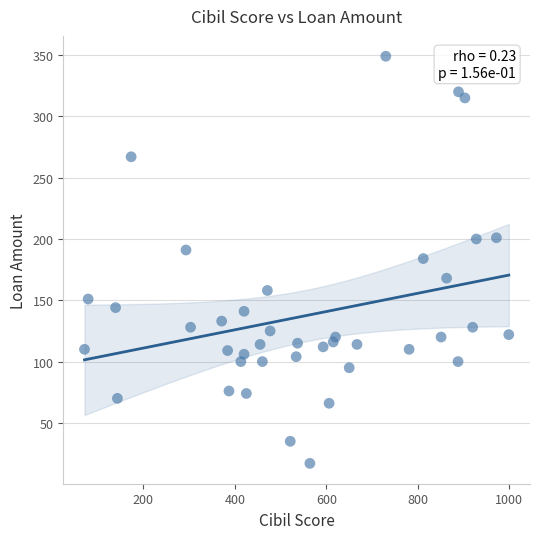

What is the range of Y values (max minus min)?

332